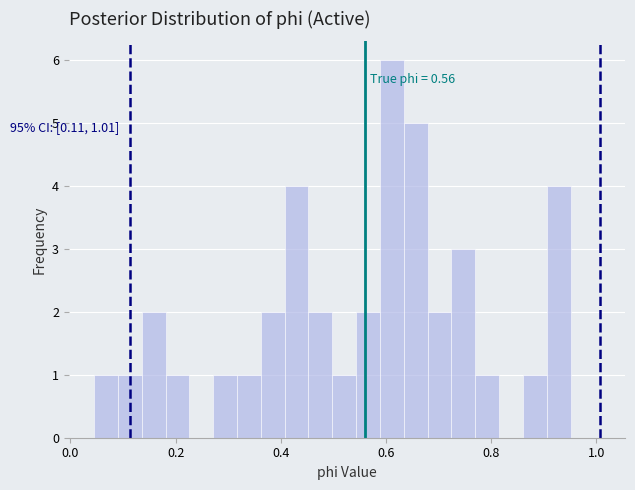

Read against the x-axis, roughly where is the centre of the tallest bar?

0.62